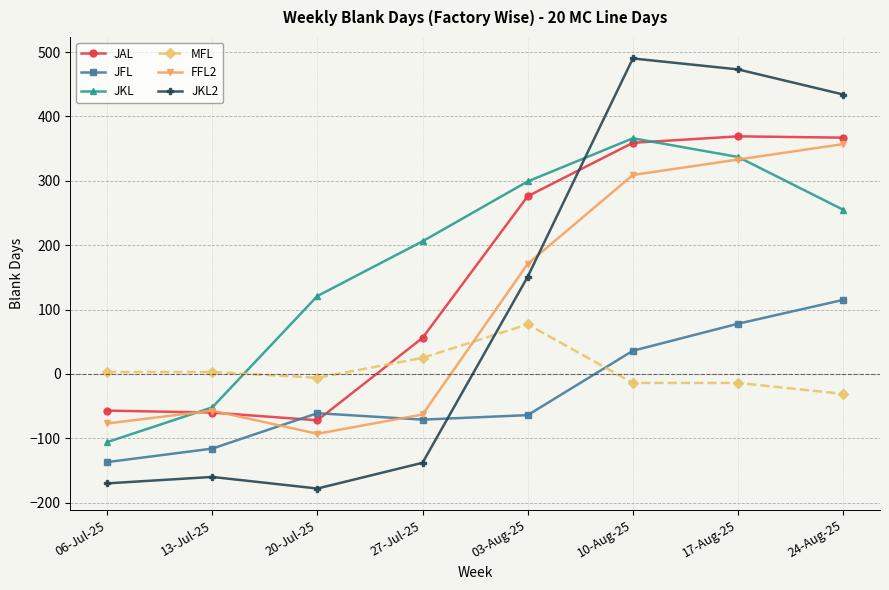

Rank the series at 06-Jul-25 from highest to lowest value.

MFL, JAL, FFL2, JKL, JFL, JKL2